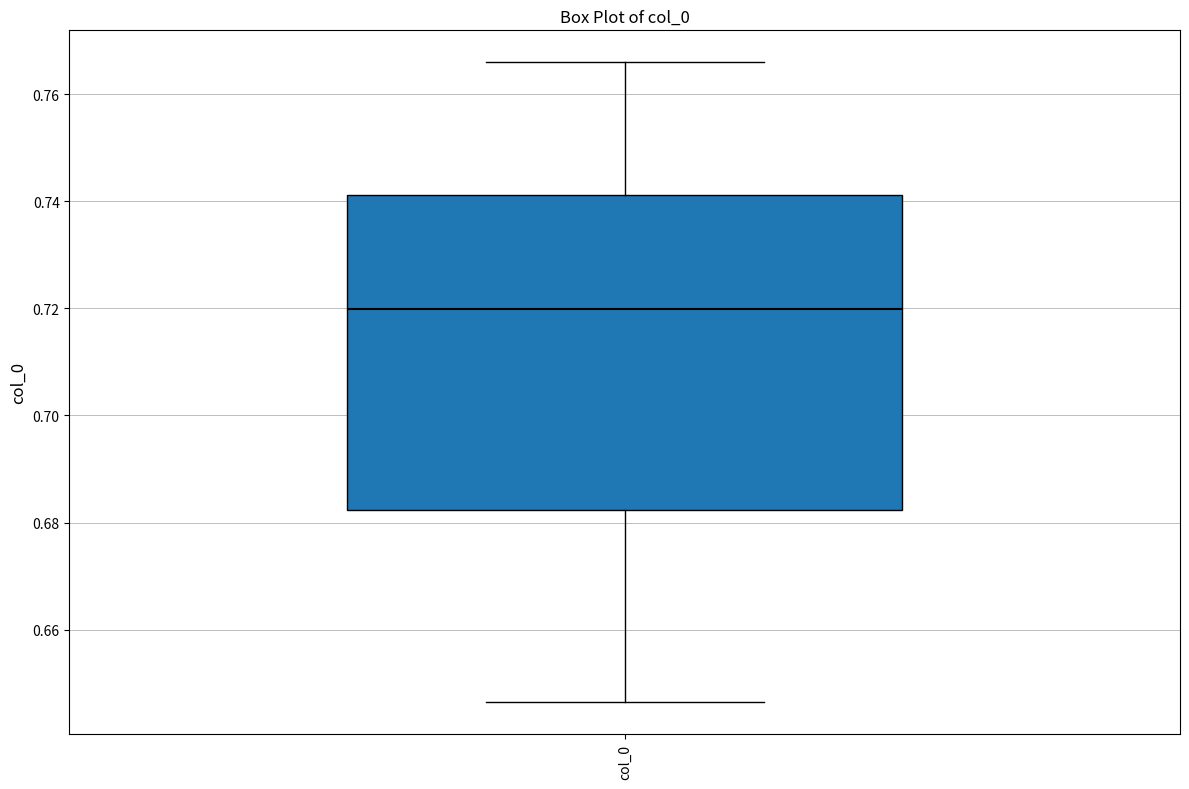

Where does the lower whisker of the box for col_0 end on the y-axis? The values are not printed on the chart, so give them approximately, as read against the axis.

0.646